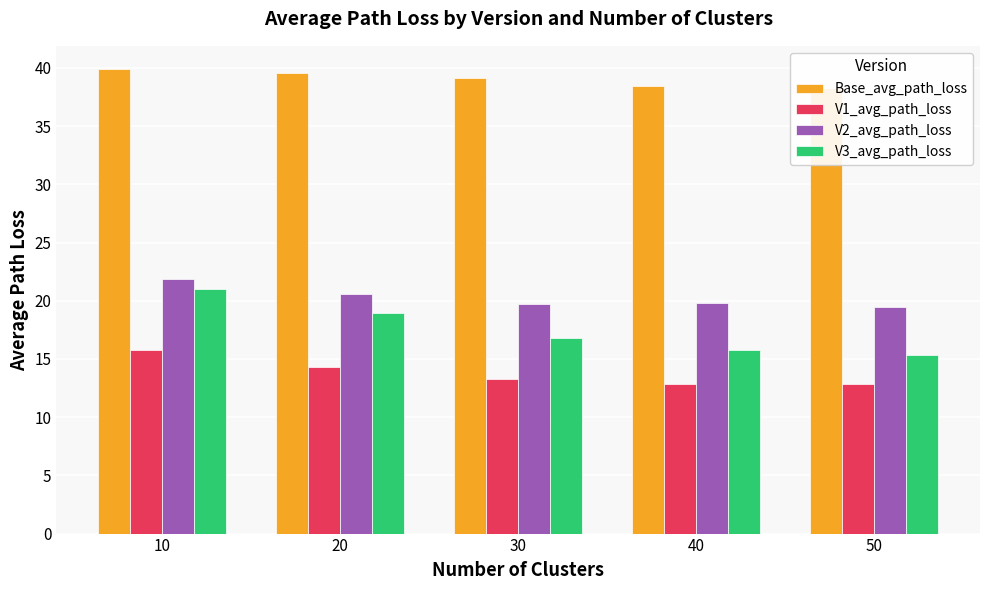

The Base_avg_path_loss series shows 39.9 at 10. True or false?

True